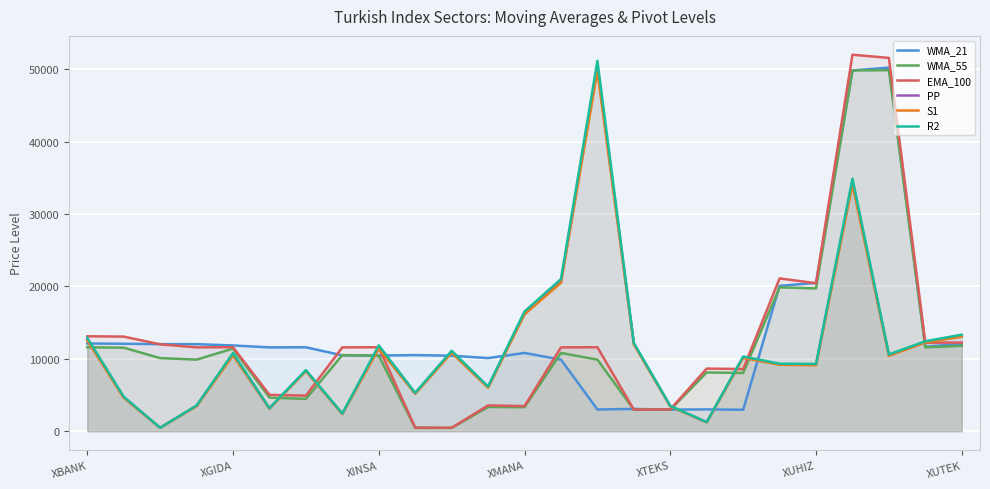

Where is the first local maximum for PP?

XGIDA